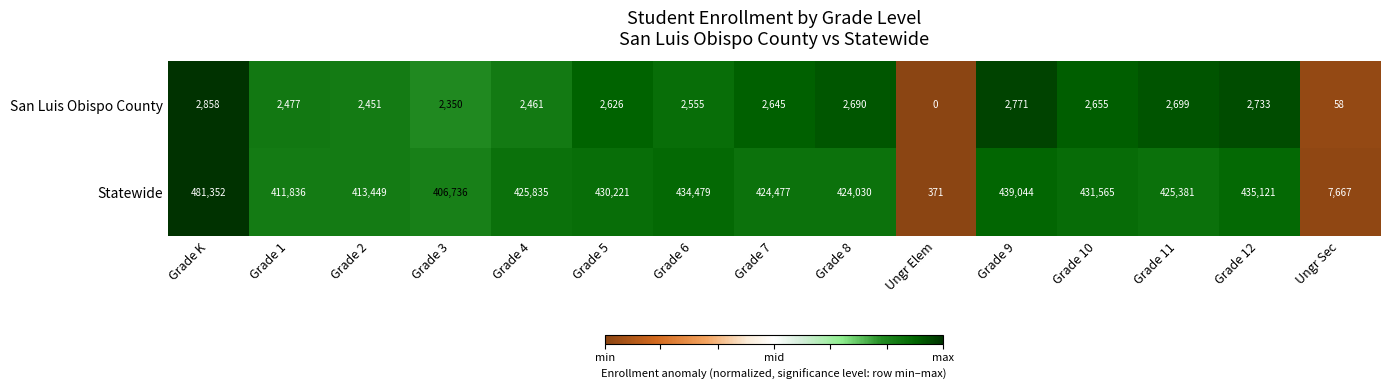

What is the spread (max minus min) of values at Grade 7?

421832